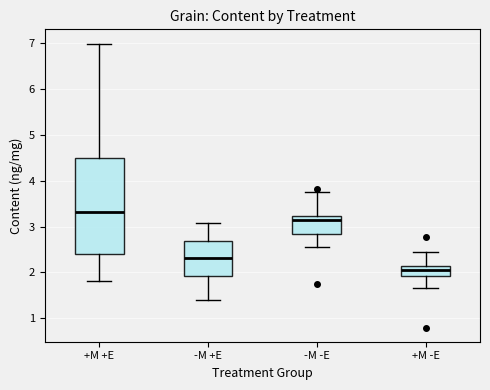

Where does the lower whisker of the box for +M +E end on the y-axis? The values are not printed on the chart, so give them approximately, as read against the axis.

1.8